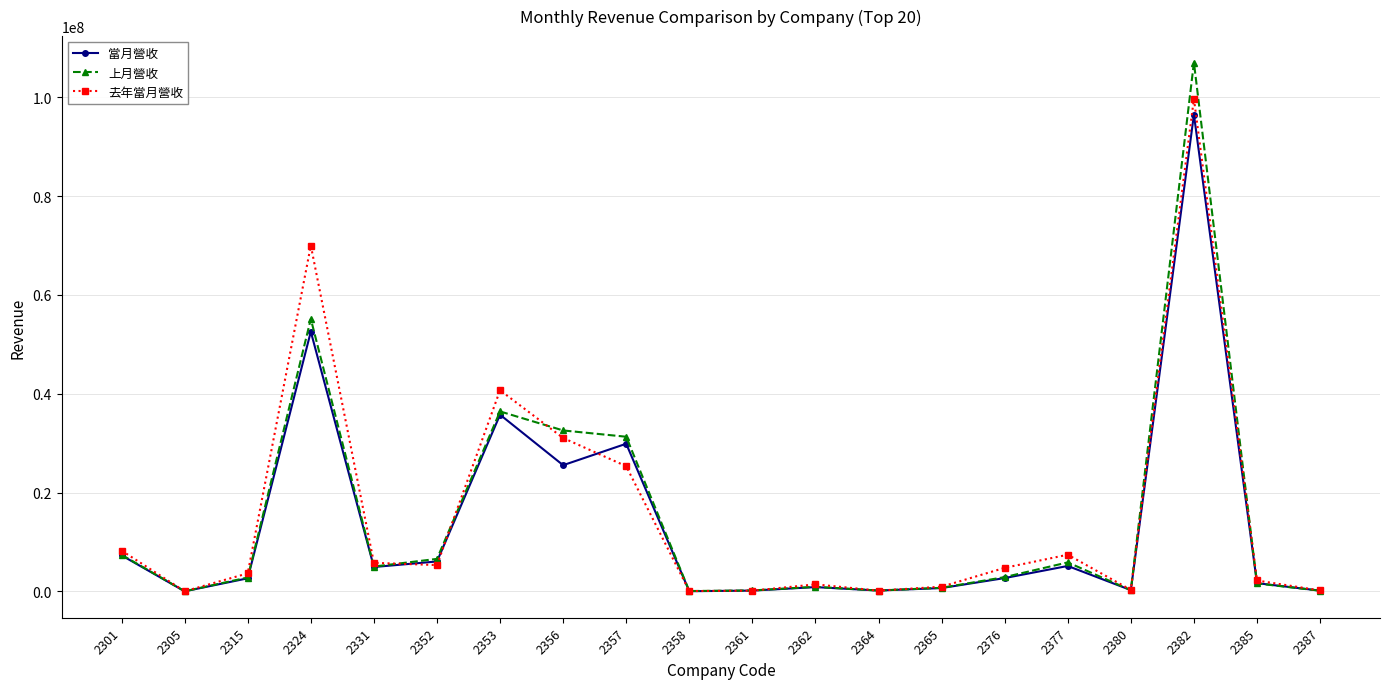

Which series has the widest spread of values?

上月營收